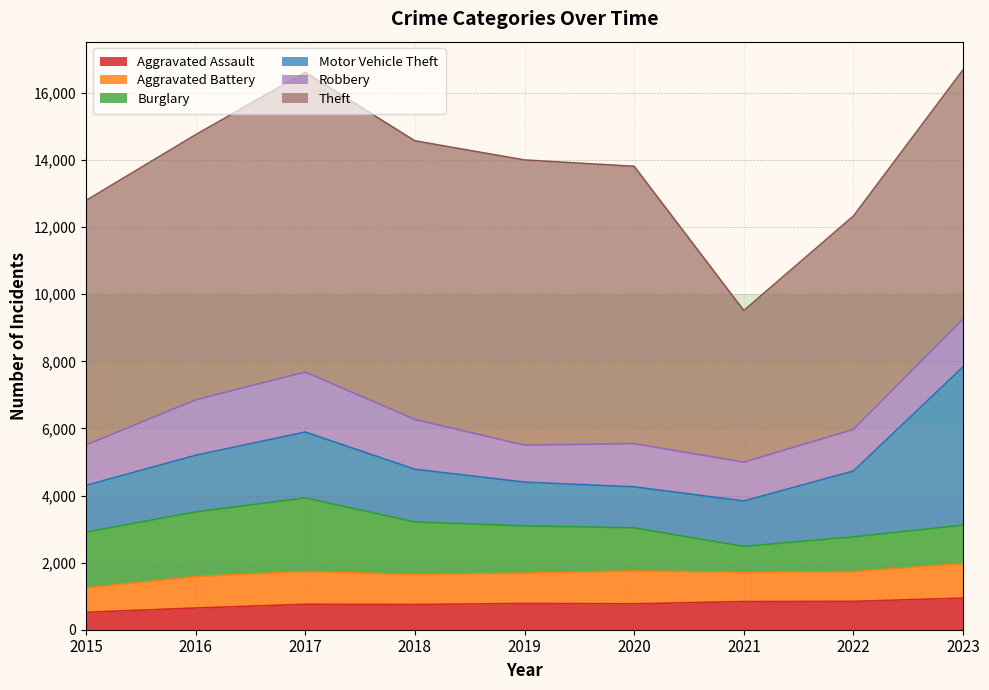

In Robbery, how many points are higher than both neighbors (excluding endpoints)?

2